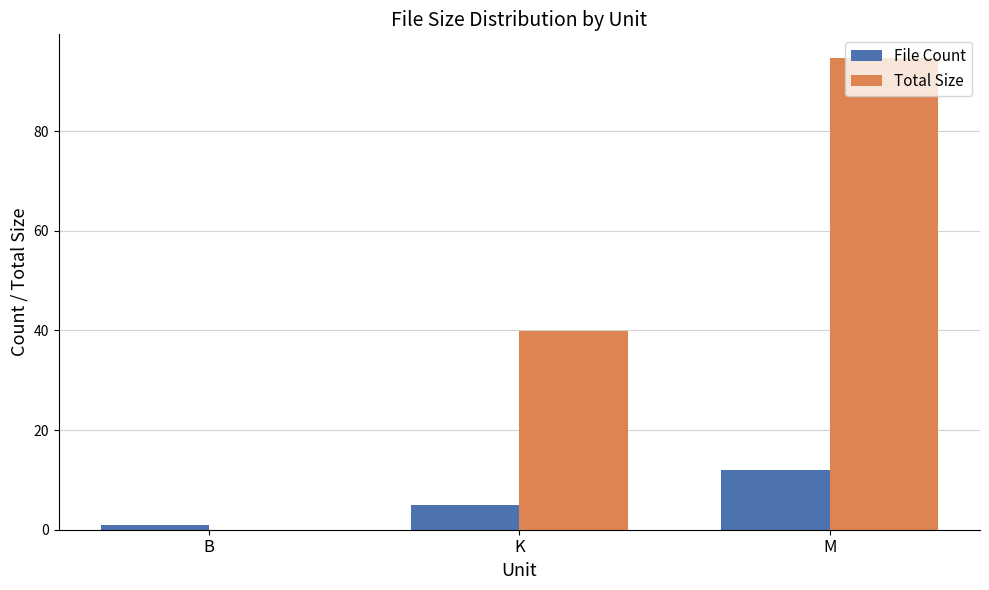

What are all the series names shown in the legend?

File Count, Total Size